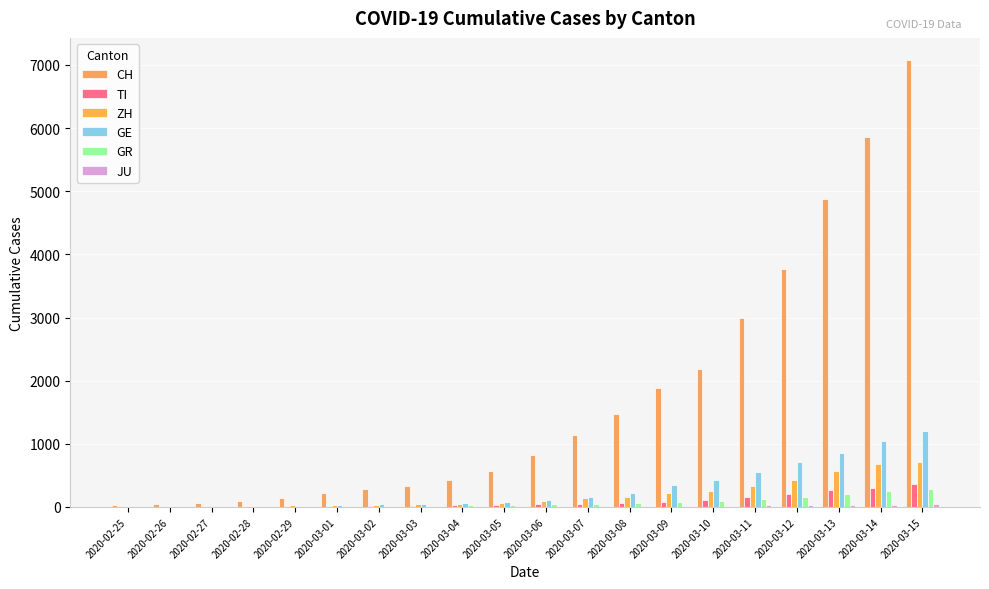

Is the value of CH at 2020-03-11 greater than the value of ZH at 2020-03-14?

Yes